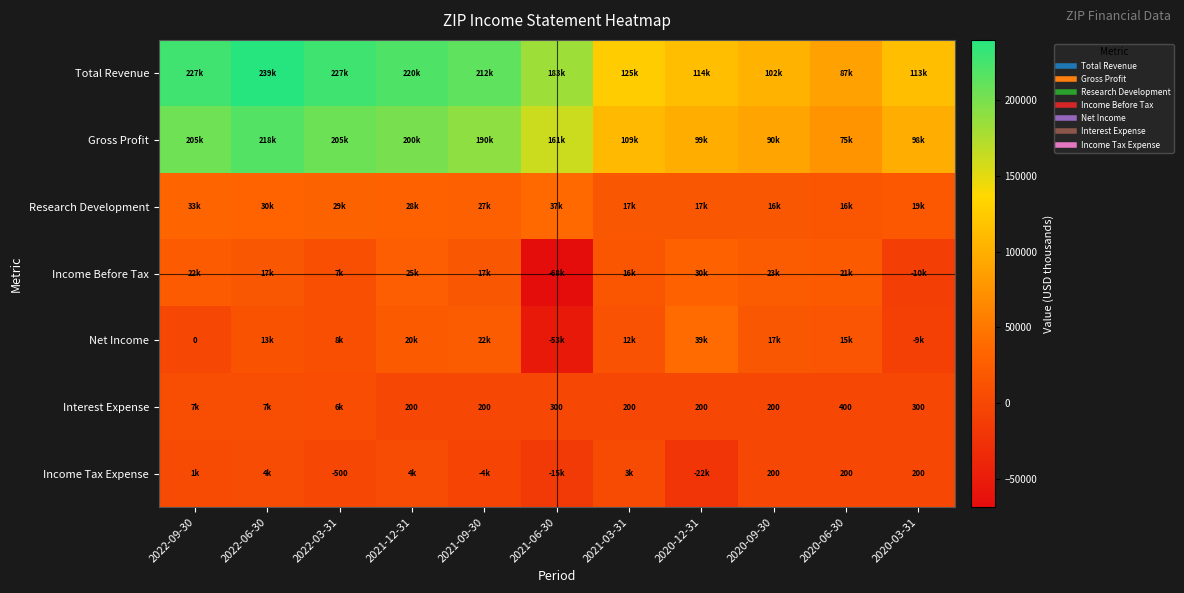

Rank the categories by Net Income value from highest to lowest.

2020-12-31, 2021-09-30, 2021-12-31, 2020-09-30, 2020-06-30, 2022-06-30, 2021-03-31, 2022-03-31, 2022-09-30, 2020-03-31, 2021-06-30